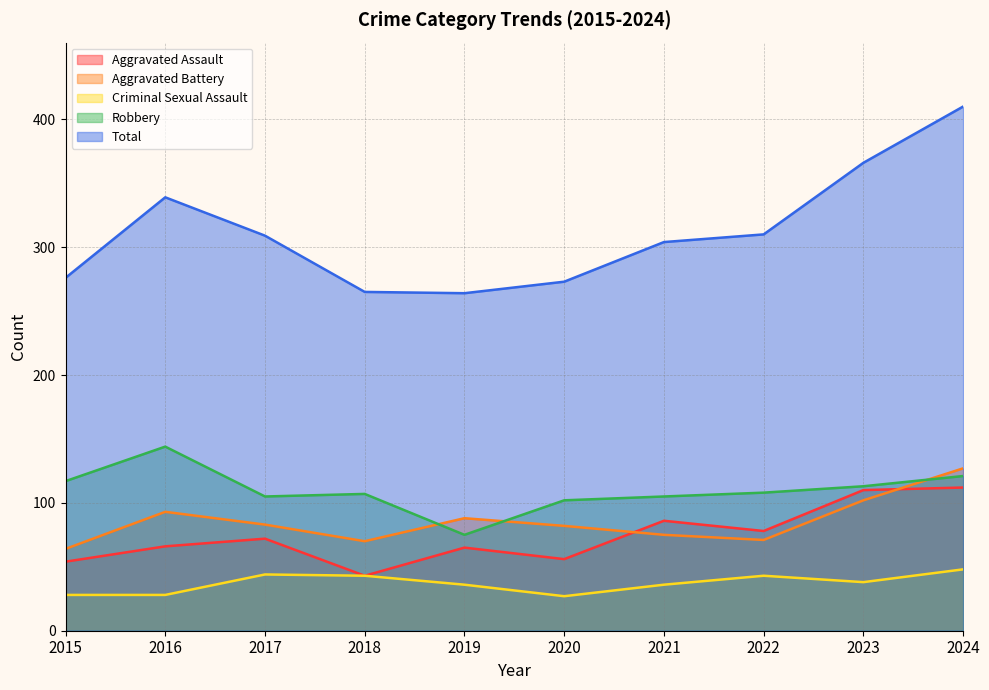

Which label corresponds to the smallest value in the chart?

2020